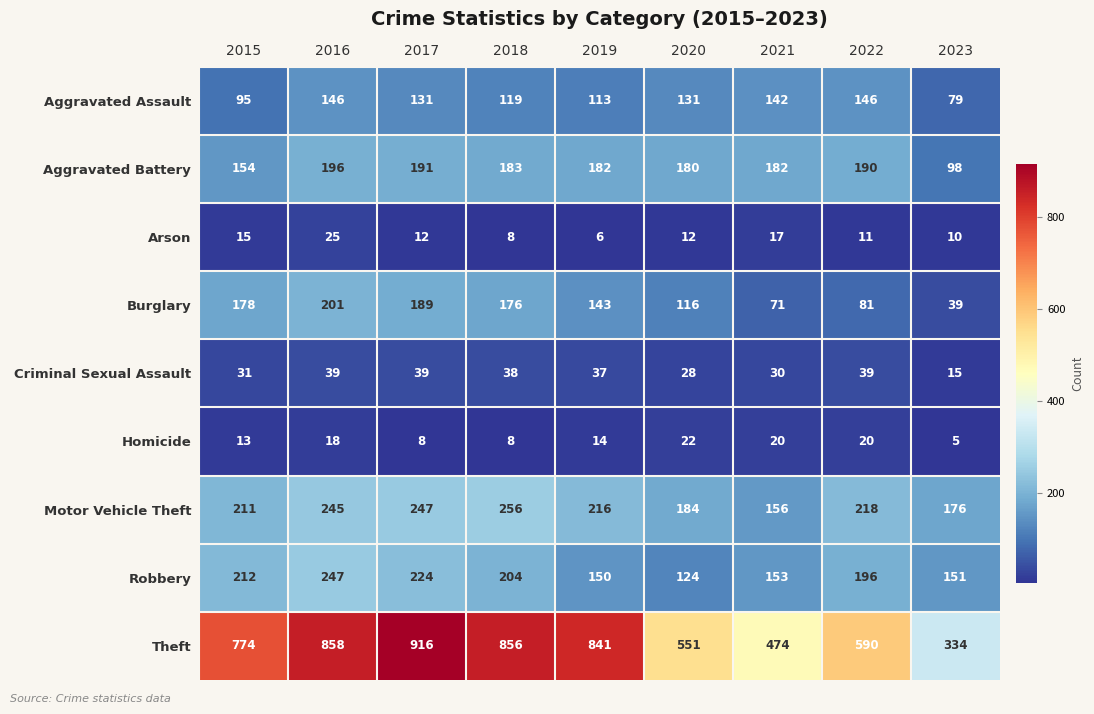

Which series has the largest range (max minus min)?

Theft